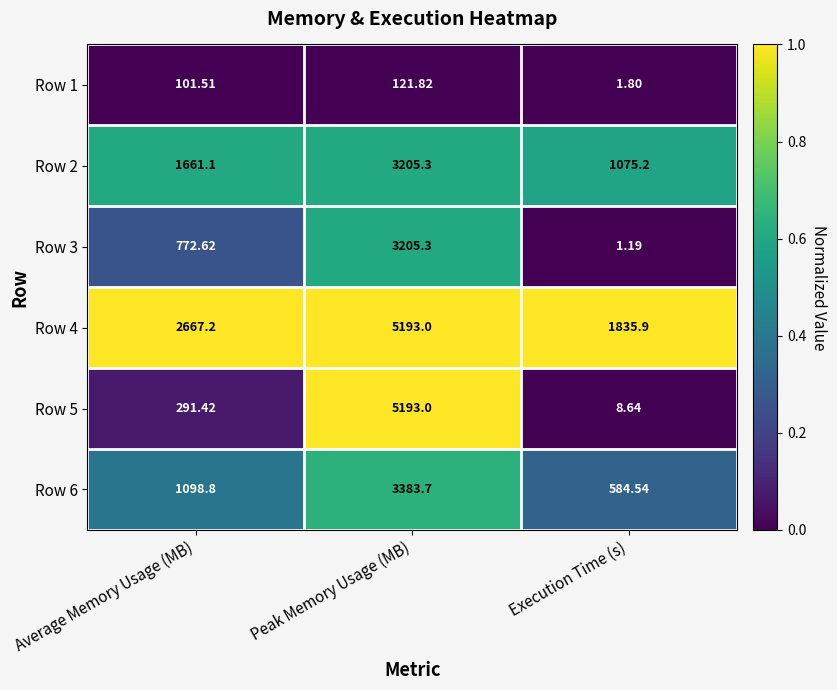

Which series has the widest spread of values?

Row 5